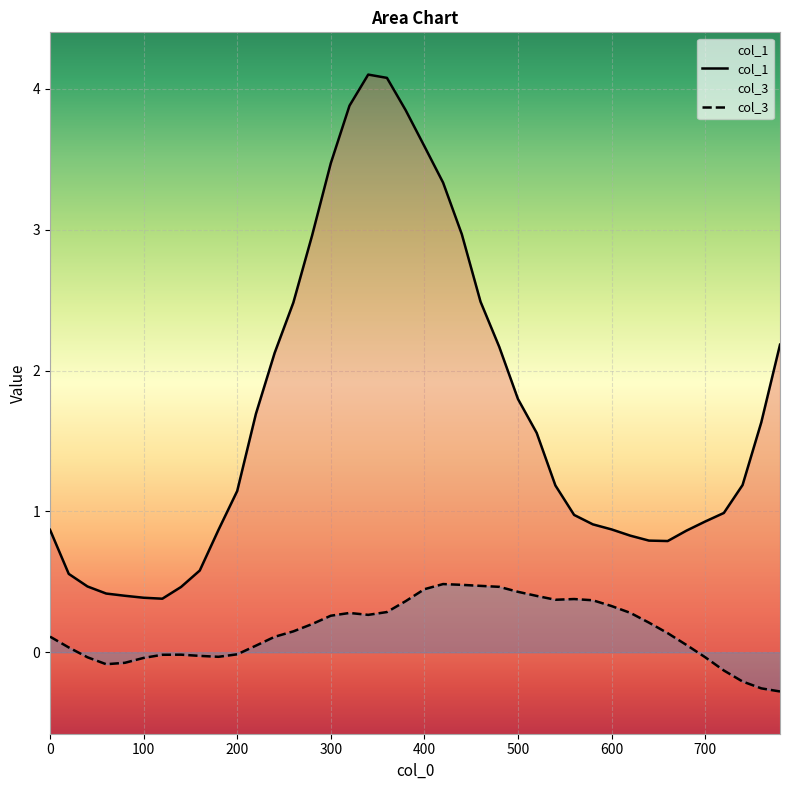

How many lines are shown in the chart?

2